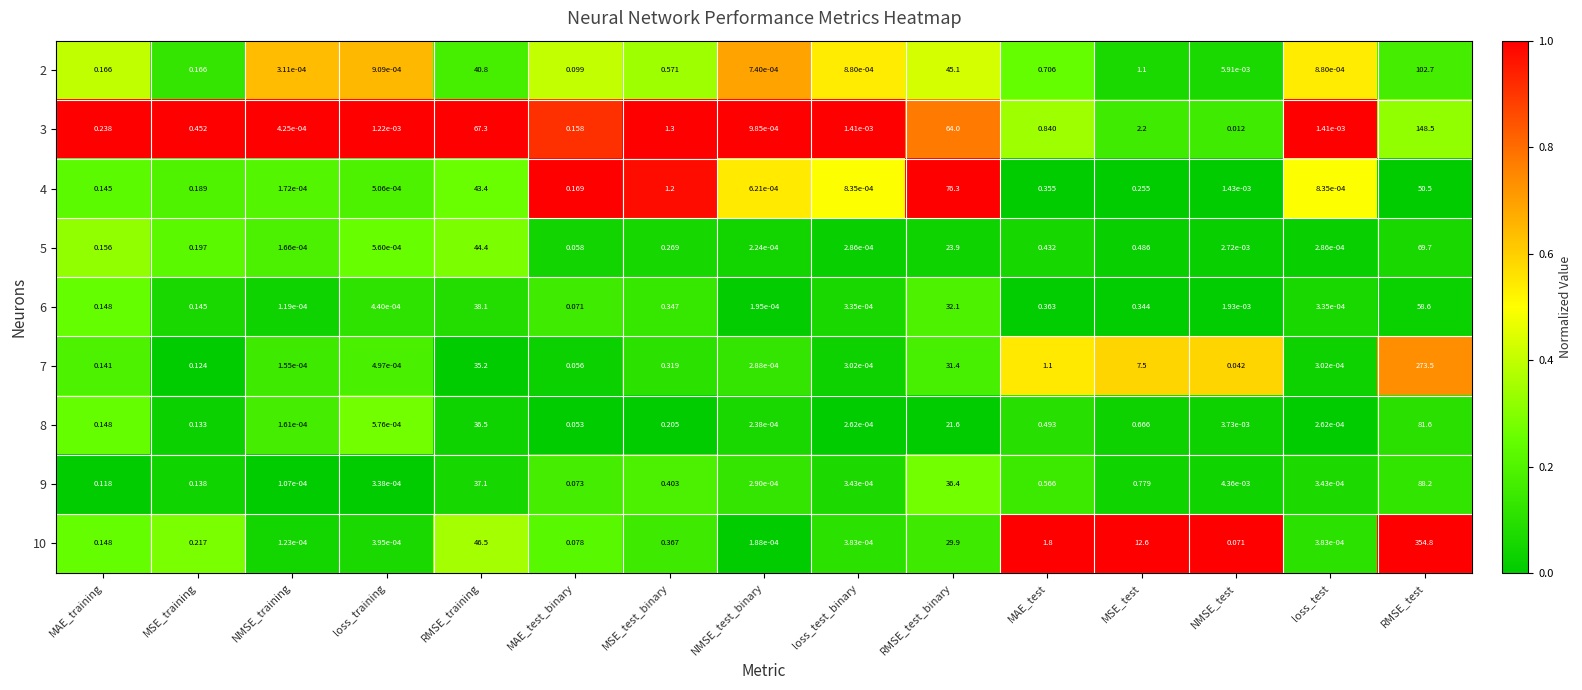

Which series has the largest range (max minus min)?

10